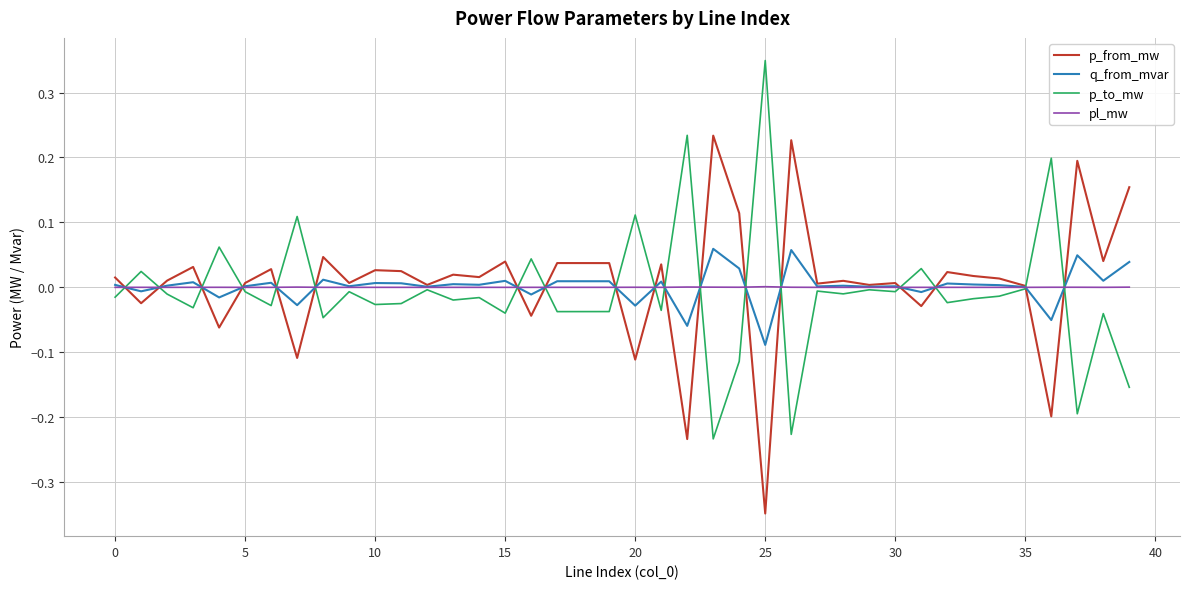

List the series in order of their peak value, lowest first.

pl_mw, q_from_mvar, p_from_mw, p_to_mw